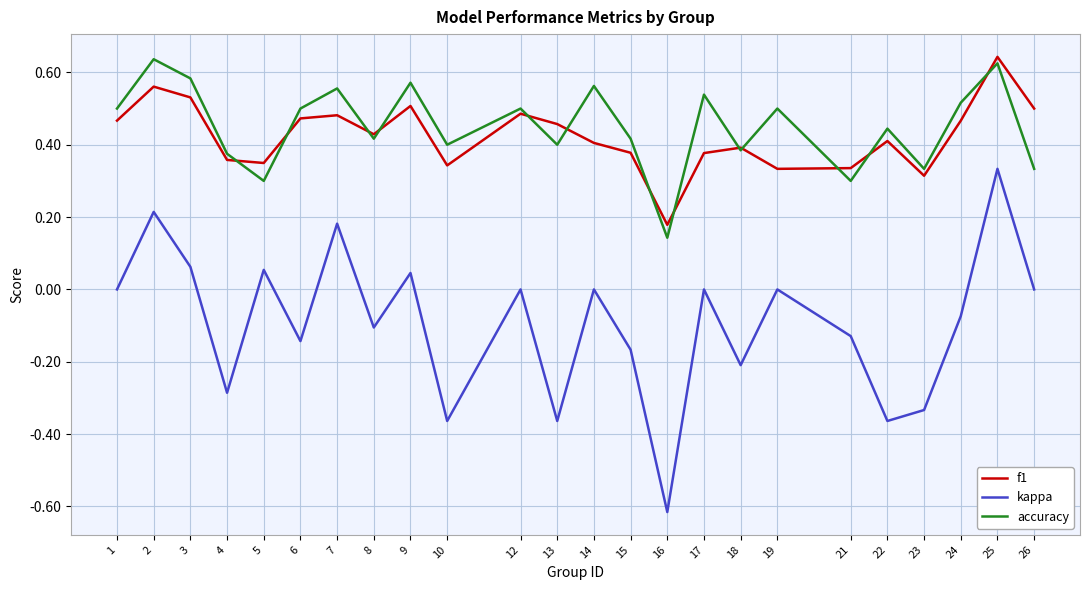

The f1 series shows 0.4 at 18. True or false?

True